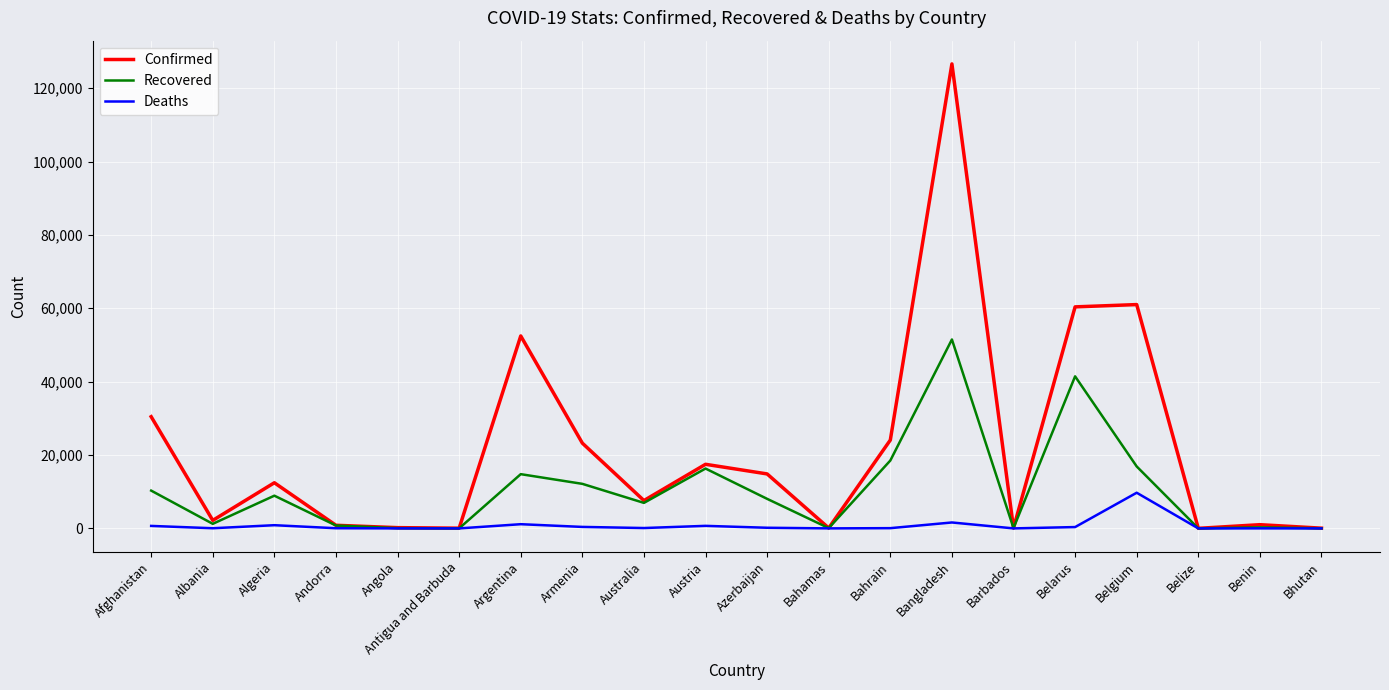

Count the number of categories in the chart.

20